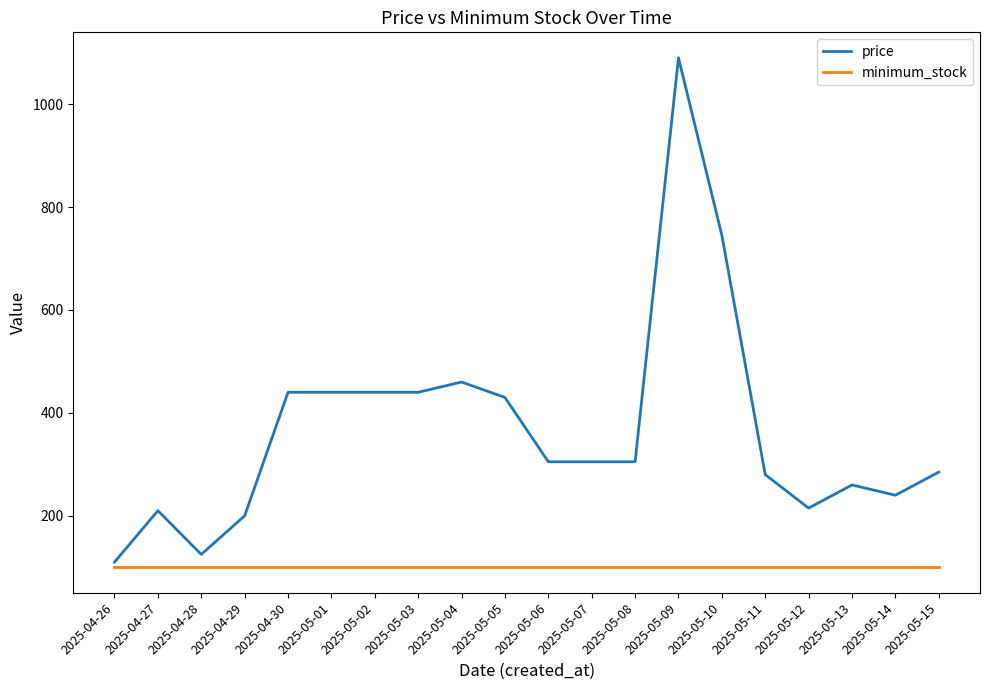

What is the spread (max minus min) of values at 2025-05-05?

330